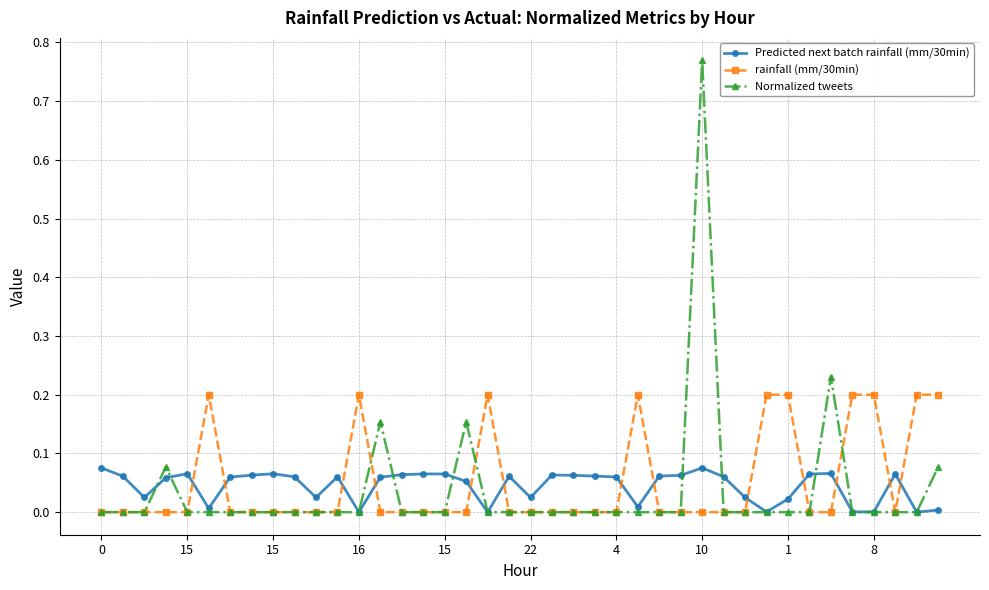

Which series has the largest range (max minus min)?

Normalized tweets